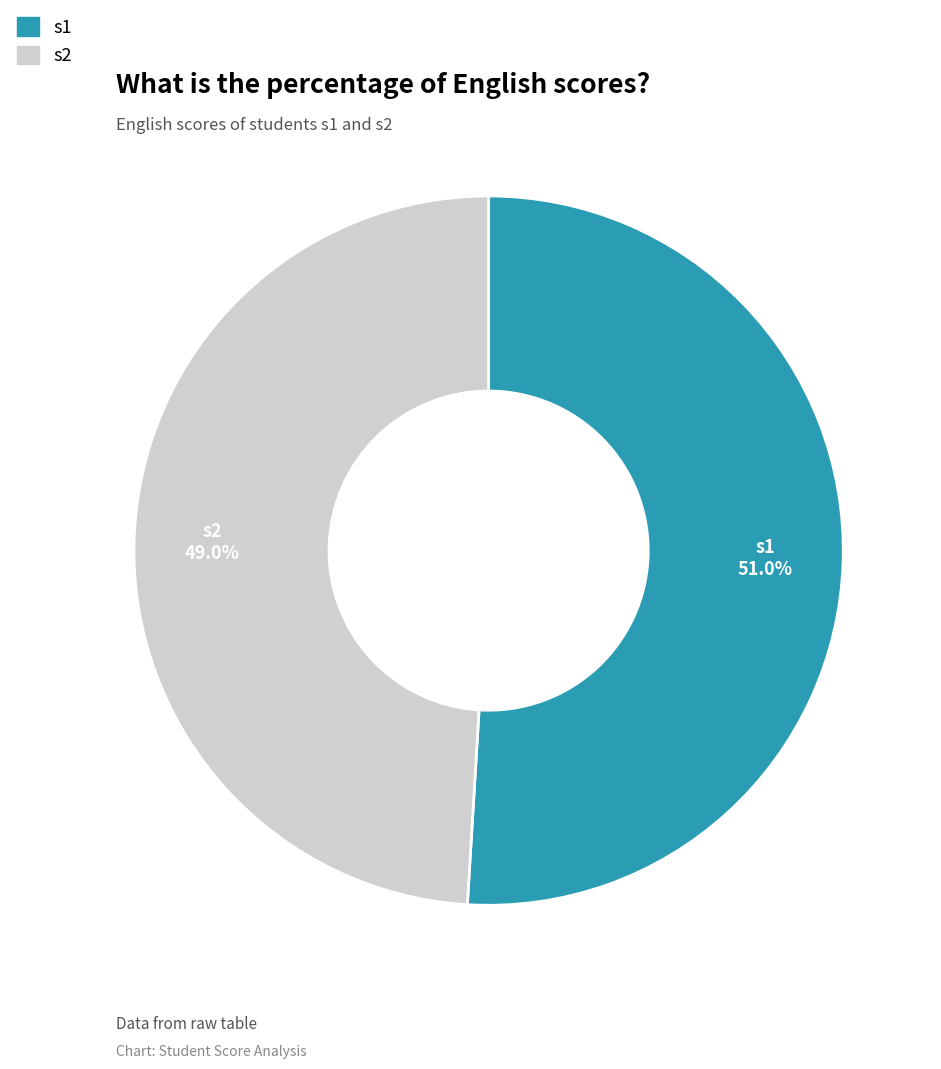

What percentage do s2 and s1 together represent?

100.0%